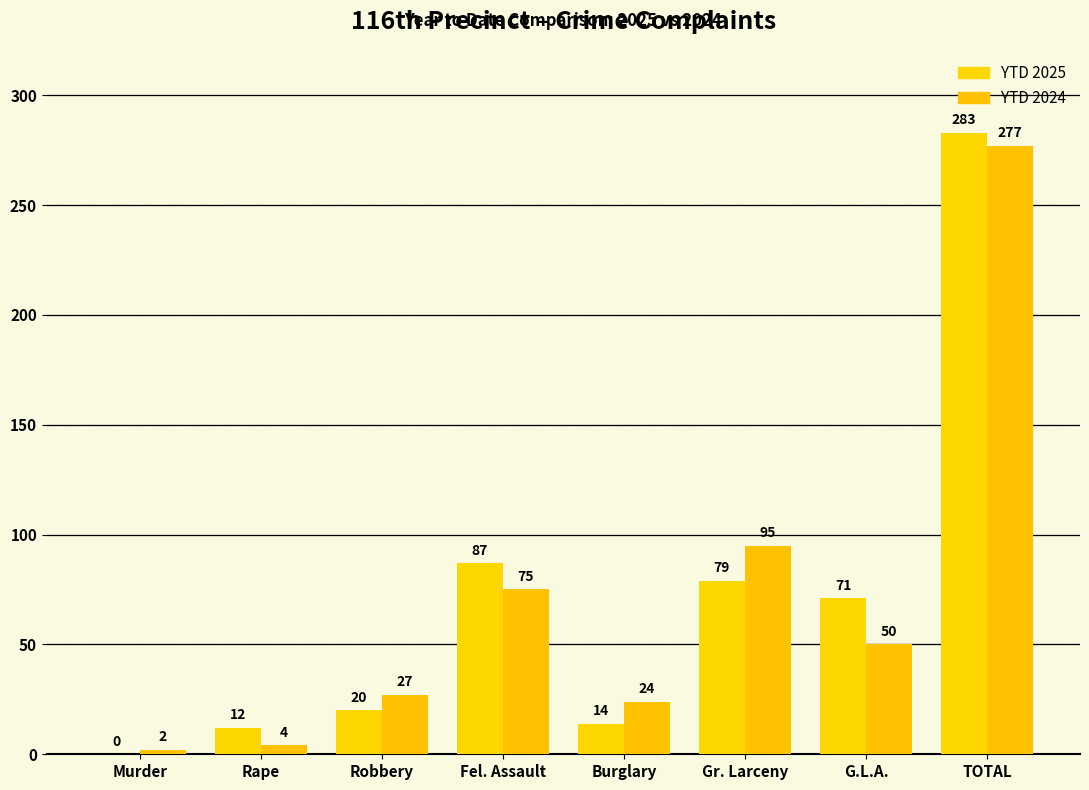

What is the label of the 8th bar from the left?

TOTAL